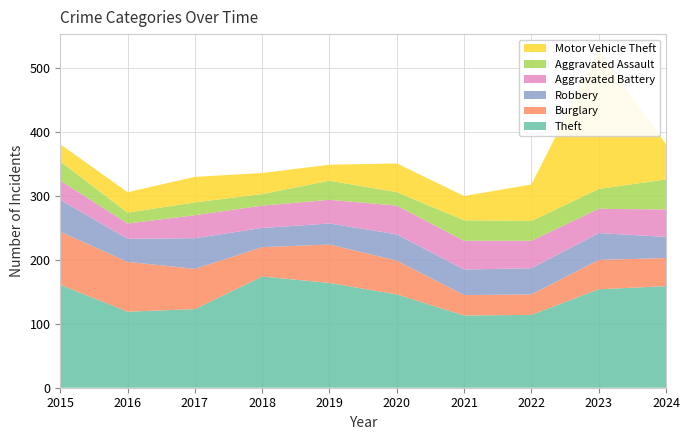

Reading left to right, transcribe all the data shown in this chart.

Theft: 161	119	123	174	164	146	113	114	154	159
Burglary: 83	78	63	46	60	53	32	32	46	44
Robbery: 50	36	48	30	33	41	40	41	42	33
Aggravated Battery: 30	24	36	35	37	45	45	43	38	43
Aggravated Assault: 30	17	20	18	30	21	32	31	31	47
Motor Vehicle Theft: 27	32	40	33	25	45	38	57	216	55